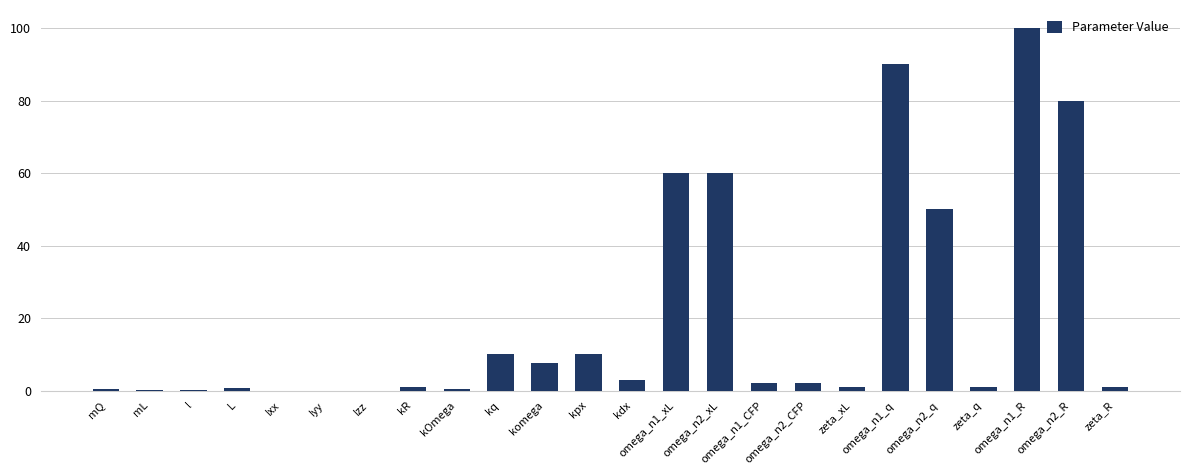

Count the number of data series in this chart.

1